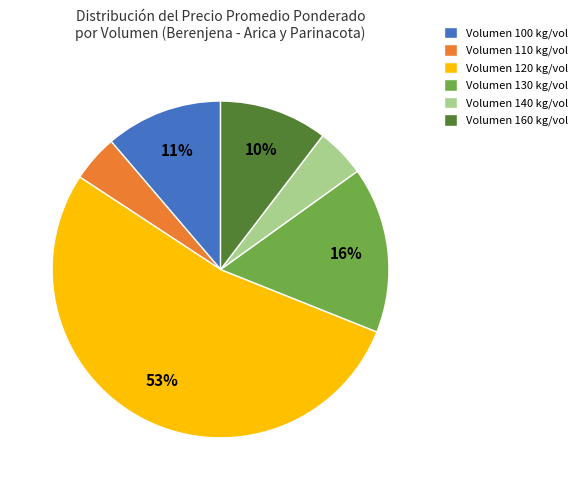

Which category has the biggest portion of the pie?

Volumen 120 kg/vol